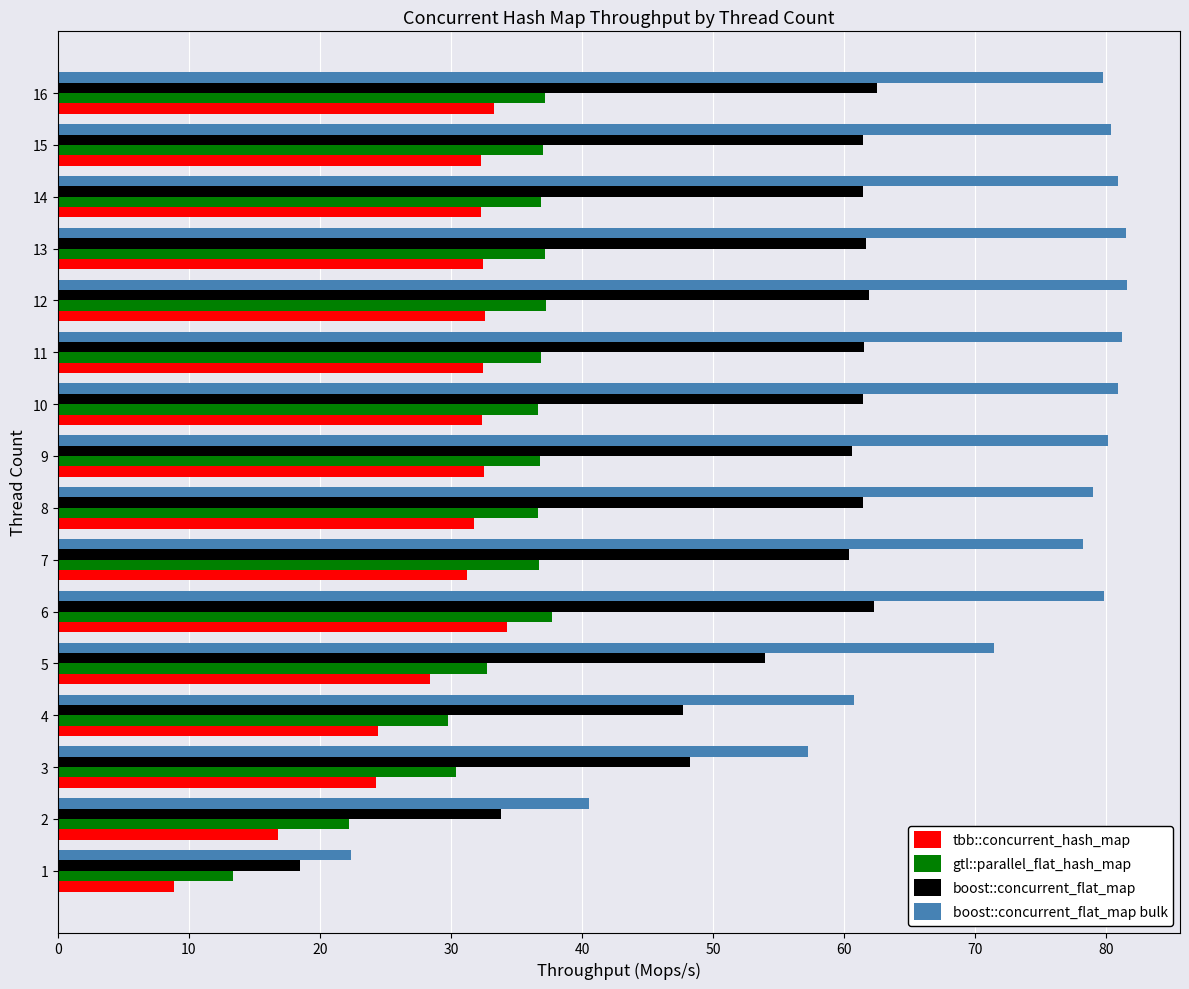

Rank the series at 15 from lowest to highest value.

tbb::concurrent_hash_map, gtl::parallel_flat_hash_map, boost::concurrent_flat_map, boost::concurrent_flat_map bulk